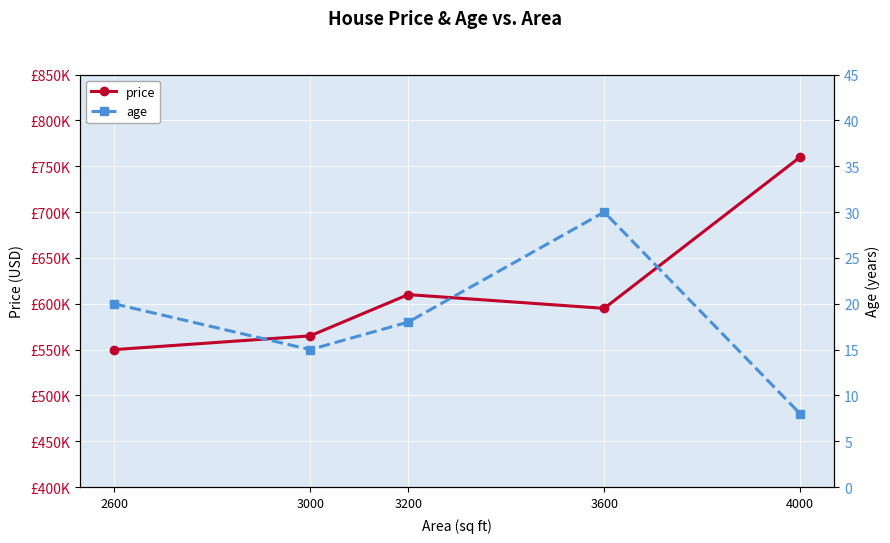

Which has a higher value, 3200 or 4000?

4000